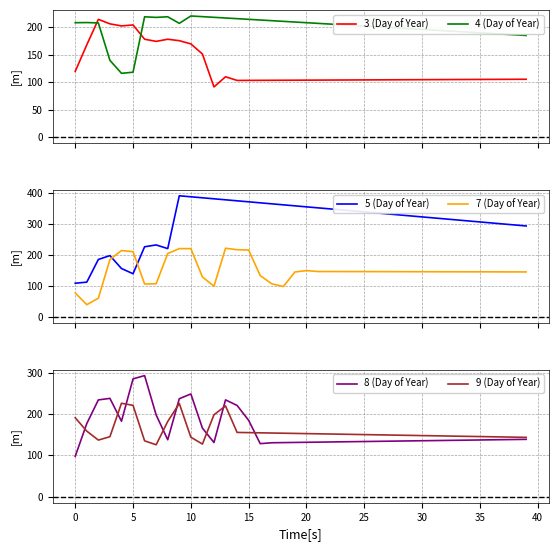

What is the lowest value of the 3 (Day of Year) series?

91.3